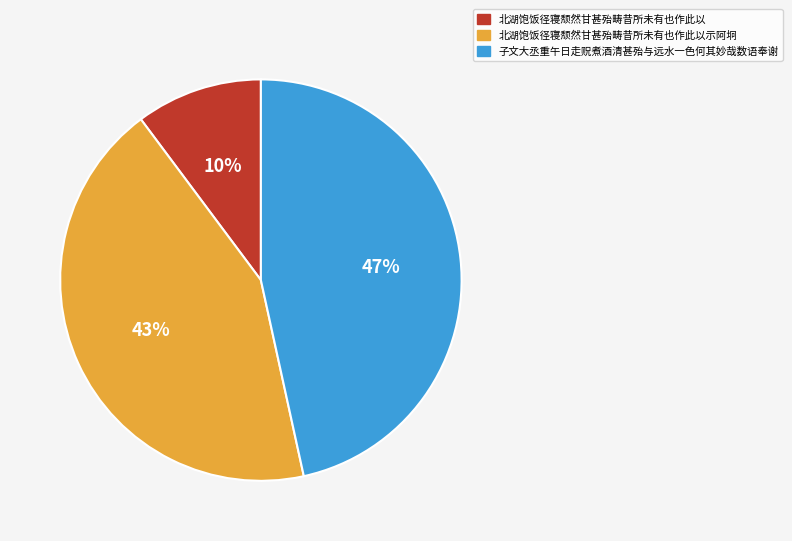

Approximately how many times larger is the value at 子文大丞重午日走贶煮酒清甚殆与远水一色何其妙哉数语奉谢 compared to 北湖饱饭径寝颓然甘甚殆畴昔所未有也作此以示阿坰?

1.1